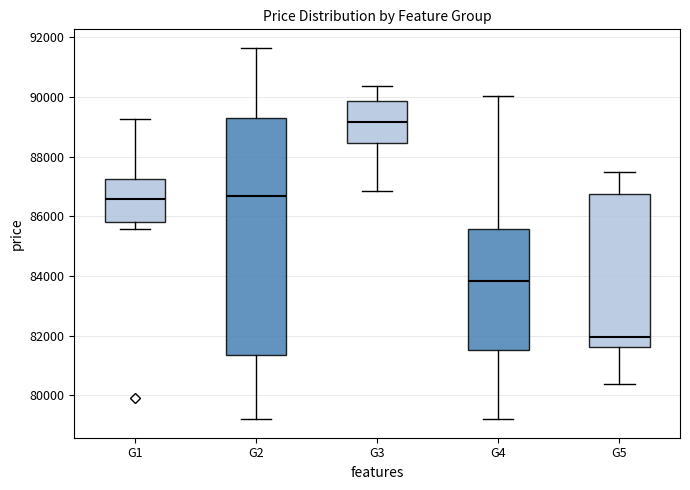

Where does the lower whisker of the box for G2 end on the y-axis? The values are not printed on the chart, so give them approximately, as read against the axis.

79200